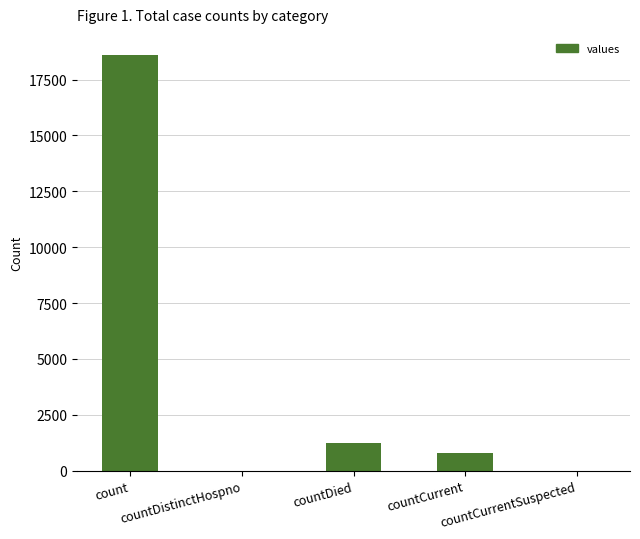

How many series are shown in this chart?

1